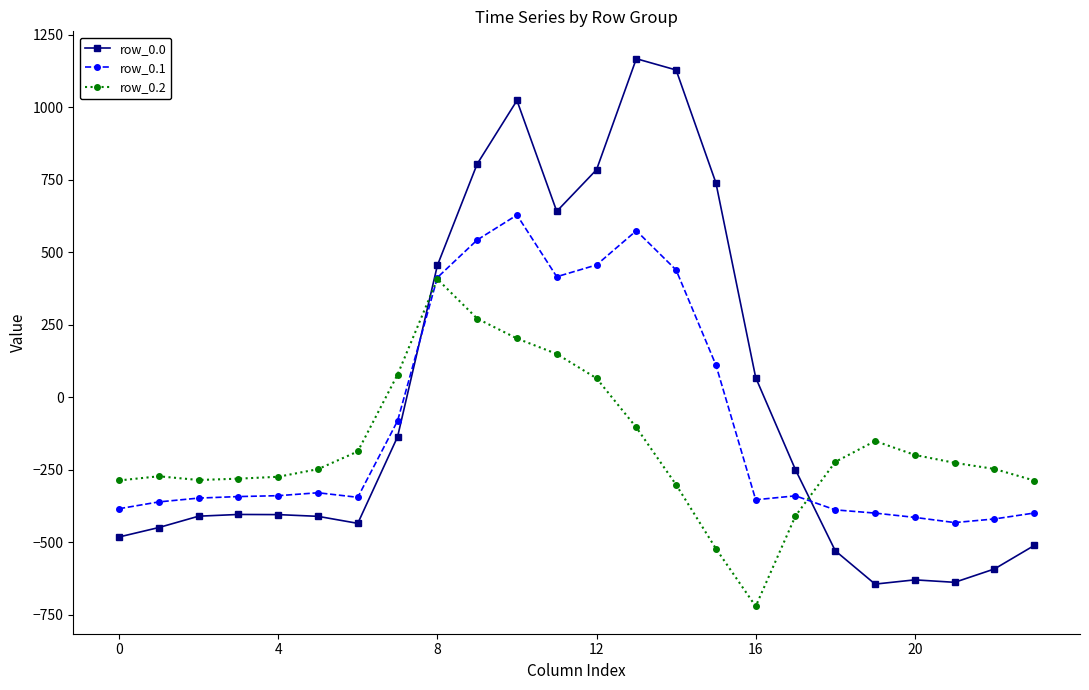

True or false: row_0.0 has more than 1 points higher than both neighbors.

True